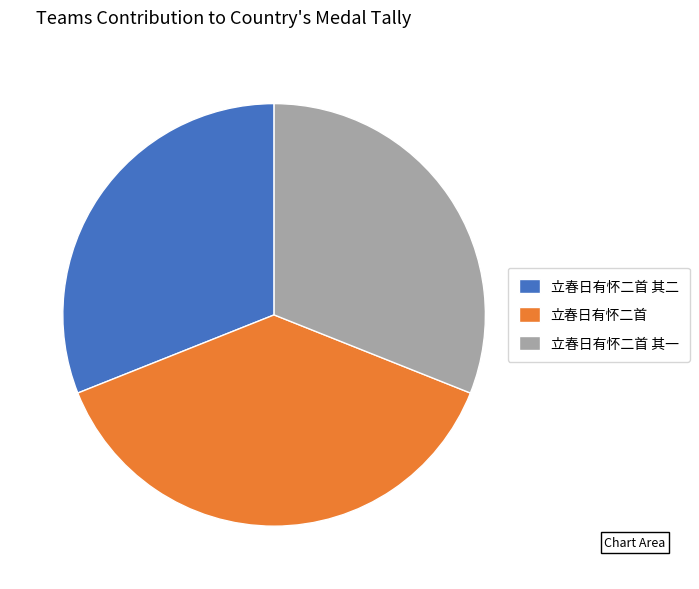

Which category has the biggest portion of the pie?

立春日有怀二首